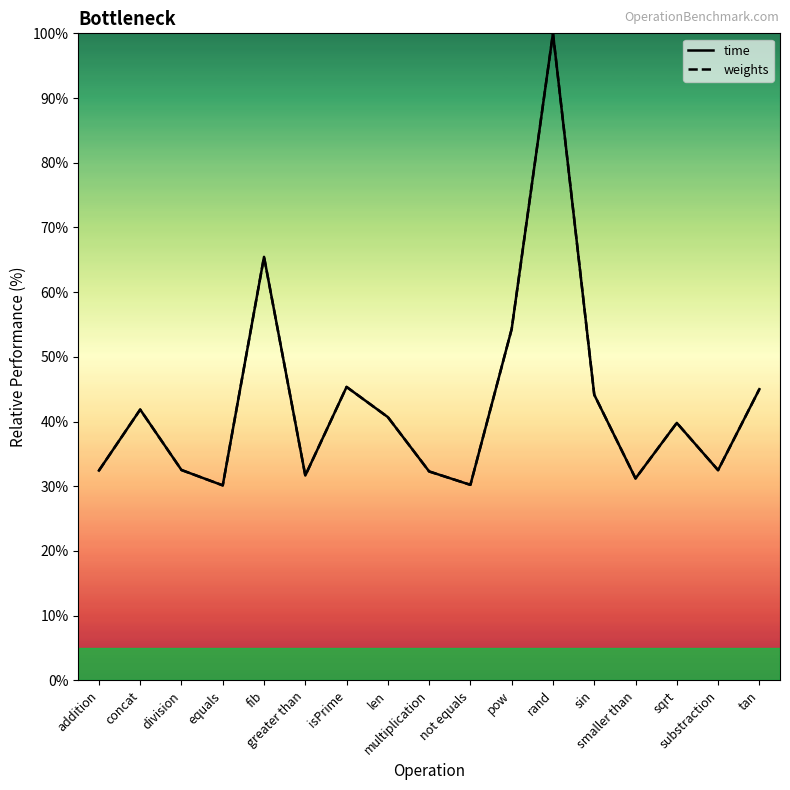

Rank the series by their maximum value, from lowest to highest.

time, weights